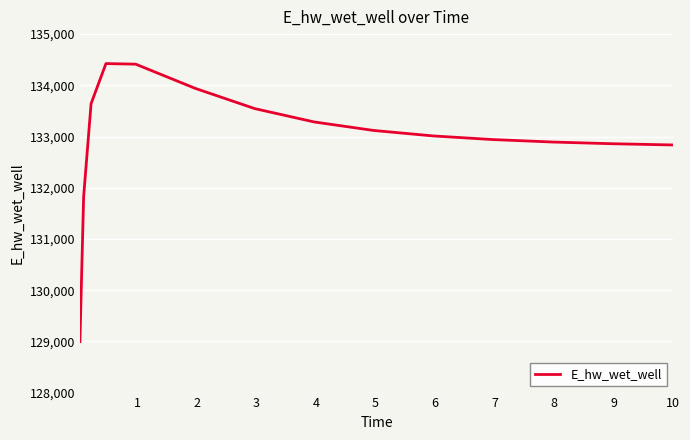

What is the maximum value shown in the chart?

134424.6